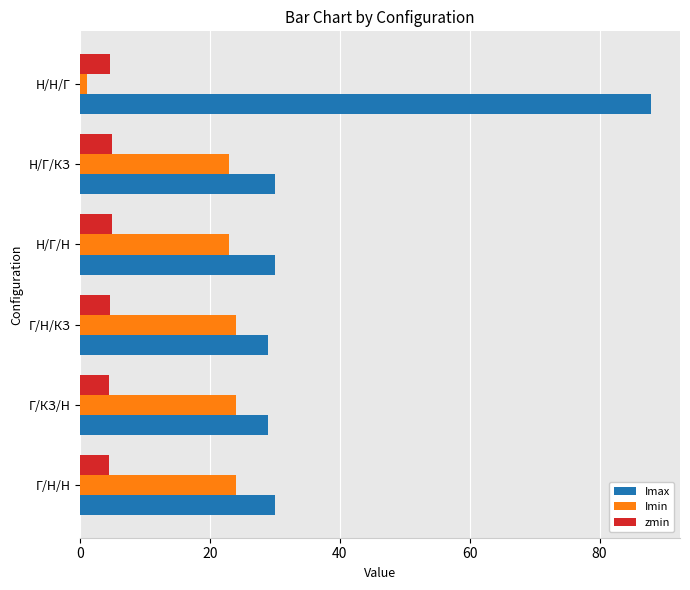

What is the difference between the maximum and minimum values in the Imax series?

59.0